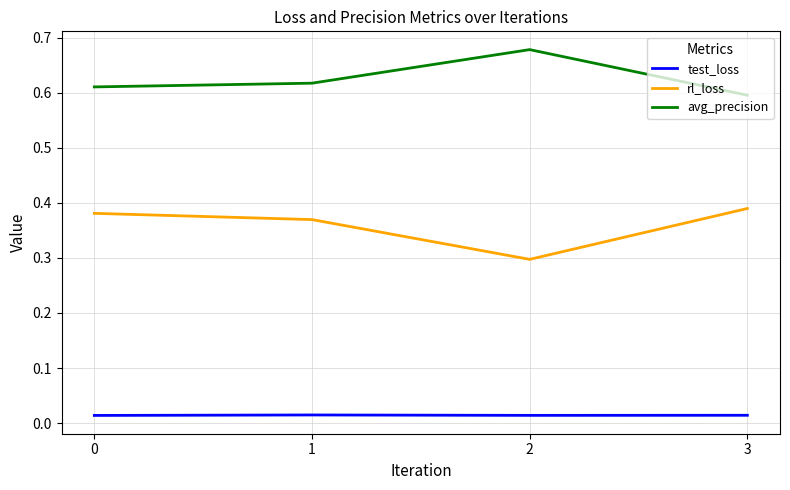

List the series in order of their peak value, highest first.

avg_precision, rl_loss, test_loss